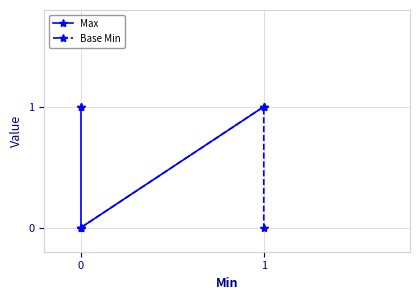

Reading left to right, what are all the values shown in this chart?

Max: 1	1	0	1	1
Base Min: 0	0	0	1	0